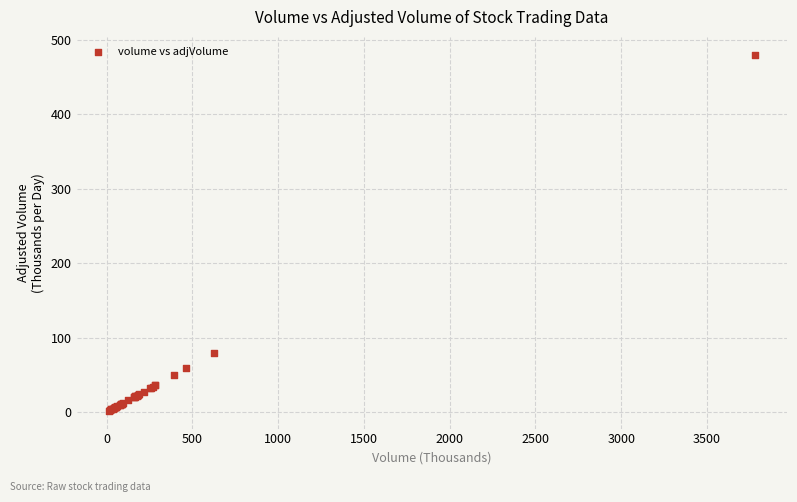

What Y value in the scatter plot is closest to 241?

79.3